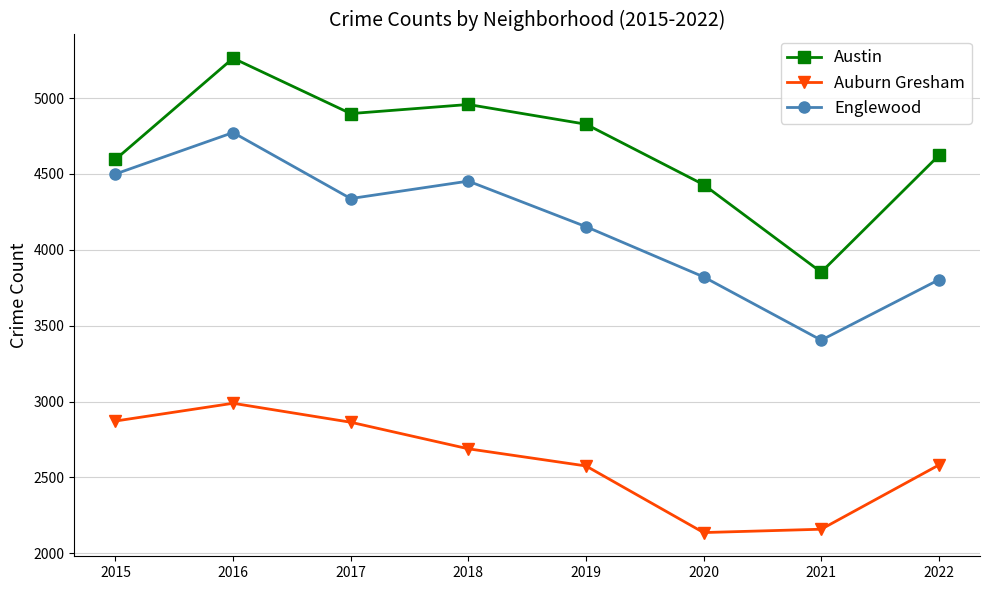

Rank the series at 2015 from highest to lowest value.

Austin, Englewood, Auburn Gresham